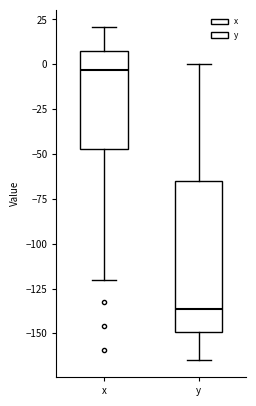

Reading left to right, transcribe this box plot: for each box, give where its median line is, the range the box spans, and where its two whiskers end, as read against the y-axis. The values are not printed on the chart, so give them approximately, as read against the axis.

x: median -5, box -45 to 5, whiskers -120 to 20
y: median -135, box -150 to -65, whiskers -165 to 0